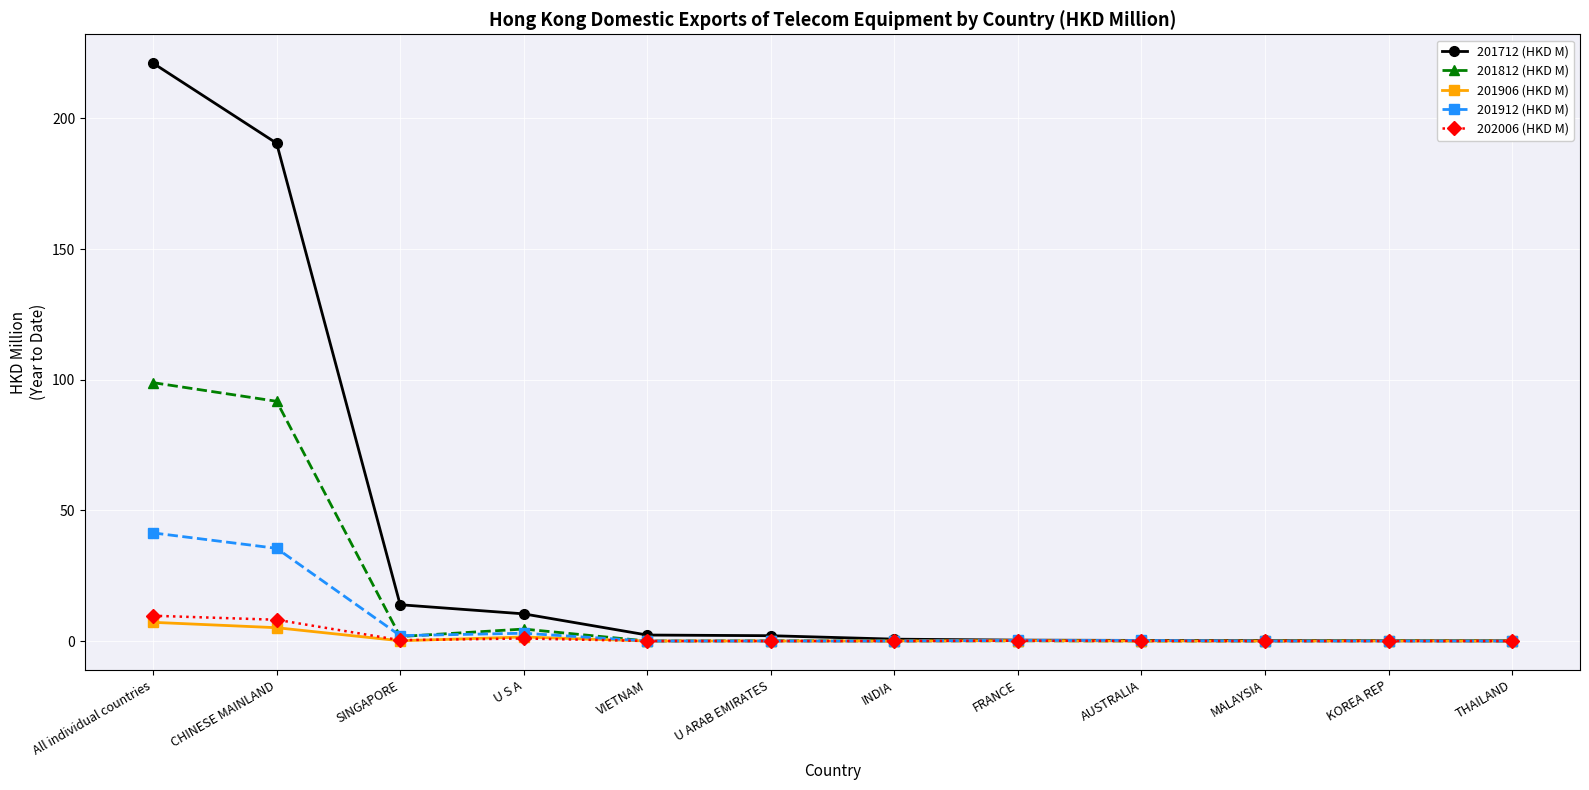

What is the highest value of the 201812 (HKD M) series?

98.9